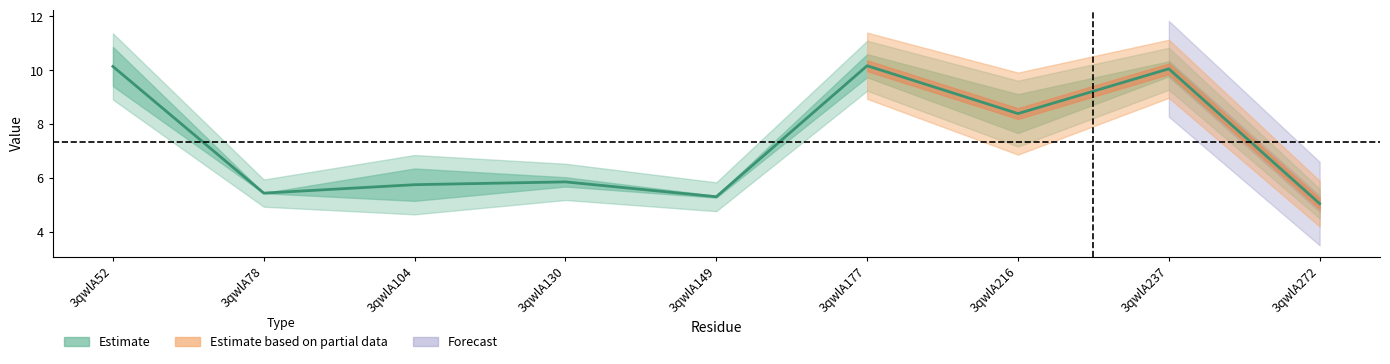

List the labels in order of value, largest first.

3qwlA177, 3qwlA52, 3qwlA237, 3qwlA216, 3qwlA130, 3qwlA104, 3qwlA78, 3qwlA149, 3qwlA272